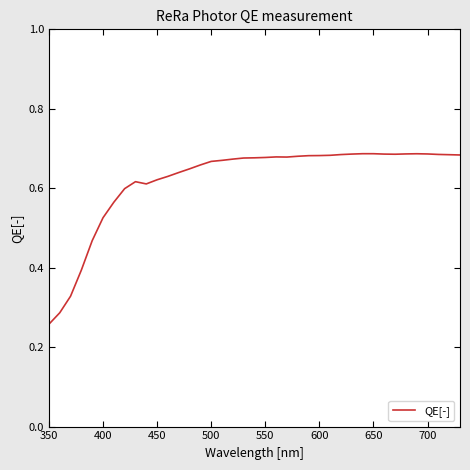

What is the difference between the maximum and minimum values?

0.4